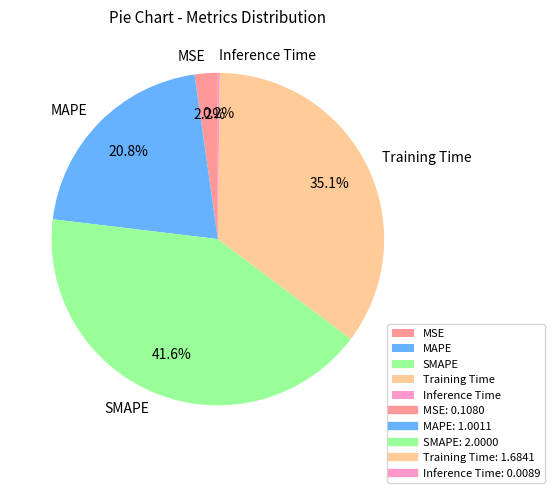

Which has a higher value, MSE or SMAPE?

SMAPE